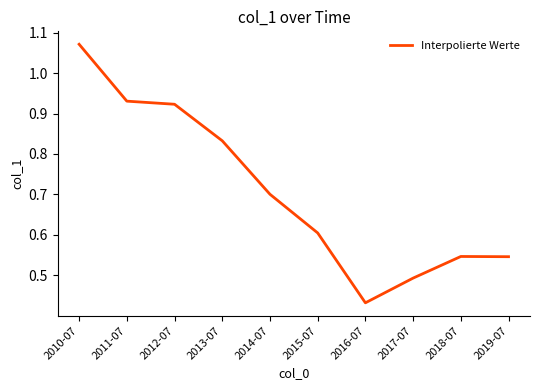

The chart shows a value of 0.5 at 2017-07. True or false?

True